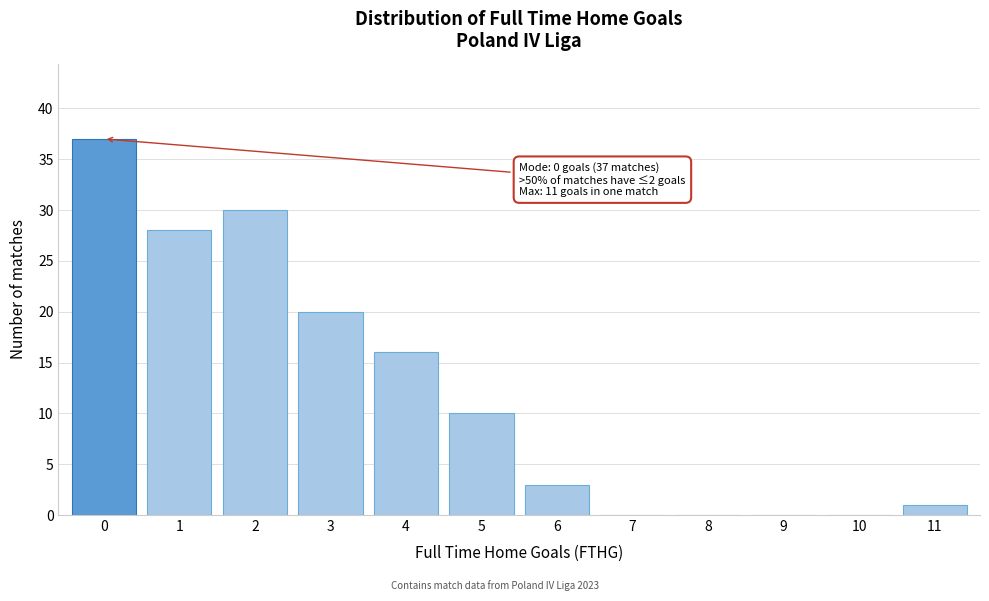

Reading left to right, transcribe all the data shown in this chart.

0=37	1=28	2=30	3=20	4=16	5=10	6=3	7=0	8=0	9=0	10=0	11=1